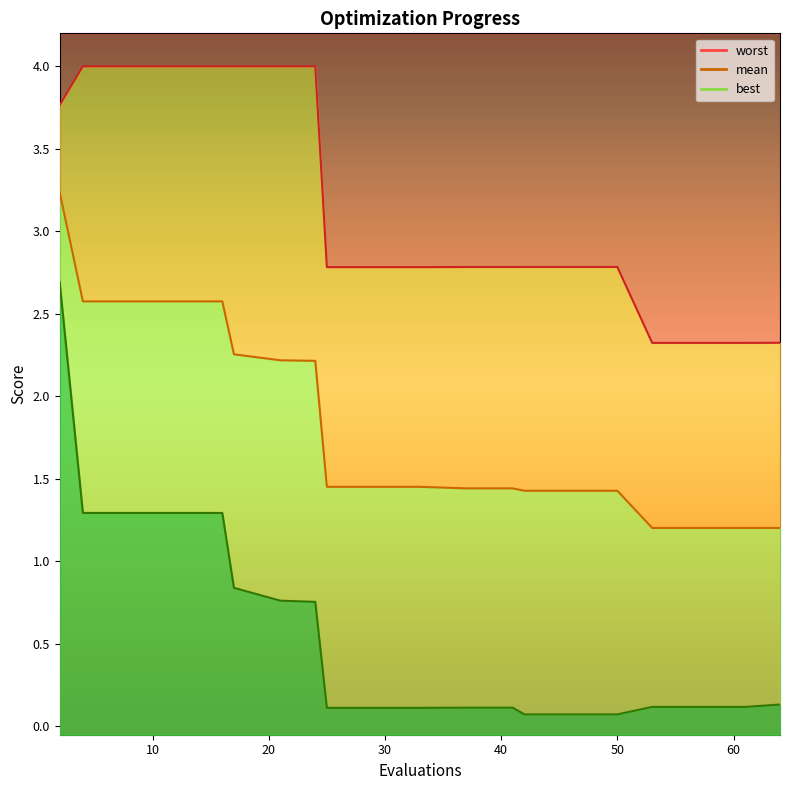

What is the smallest value displayed?

0.1